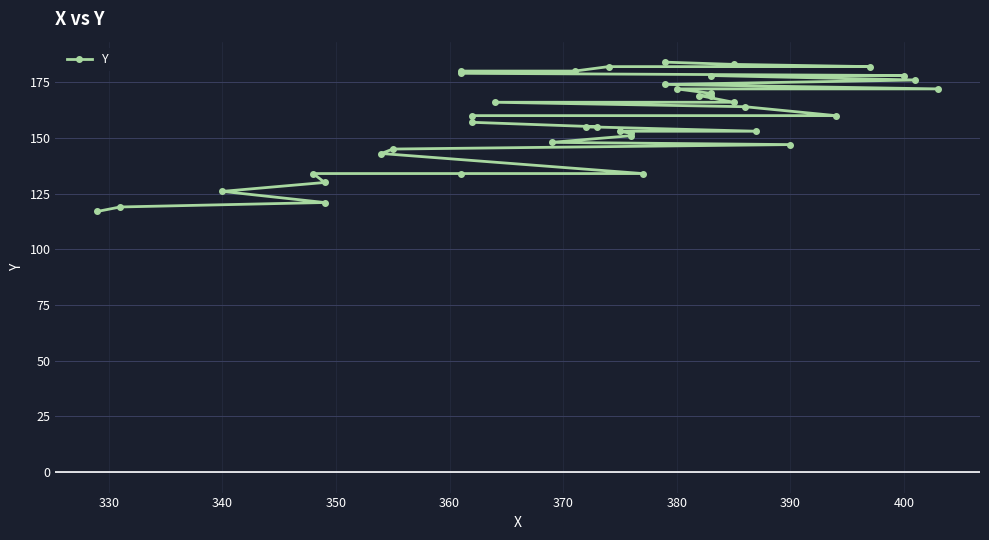

True or false: there are more than 2 points higher than both neighbors.

False